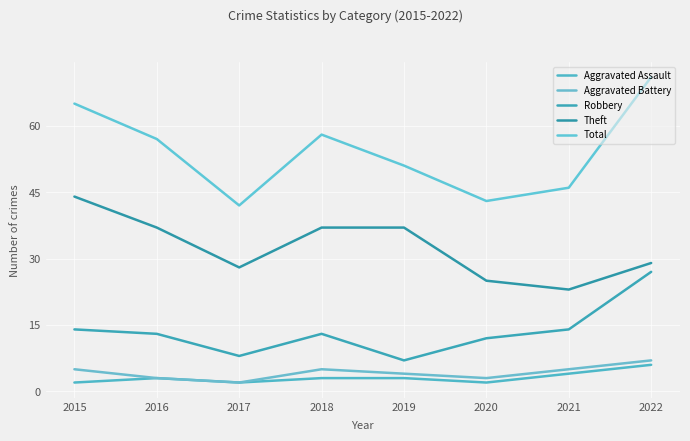

What are all the series names shown in the legend?

Aggravated Assault, Aggravated Battery, Robbery, Theft, Total